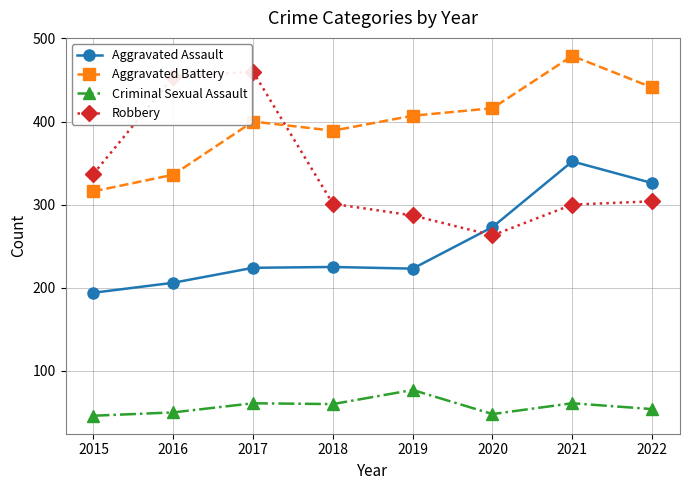

How many times do Robbery and Aggravated Battery cross each other?

1